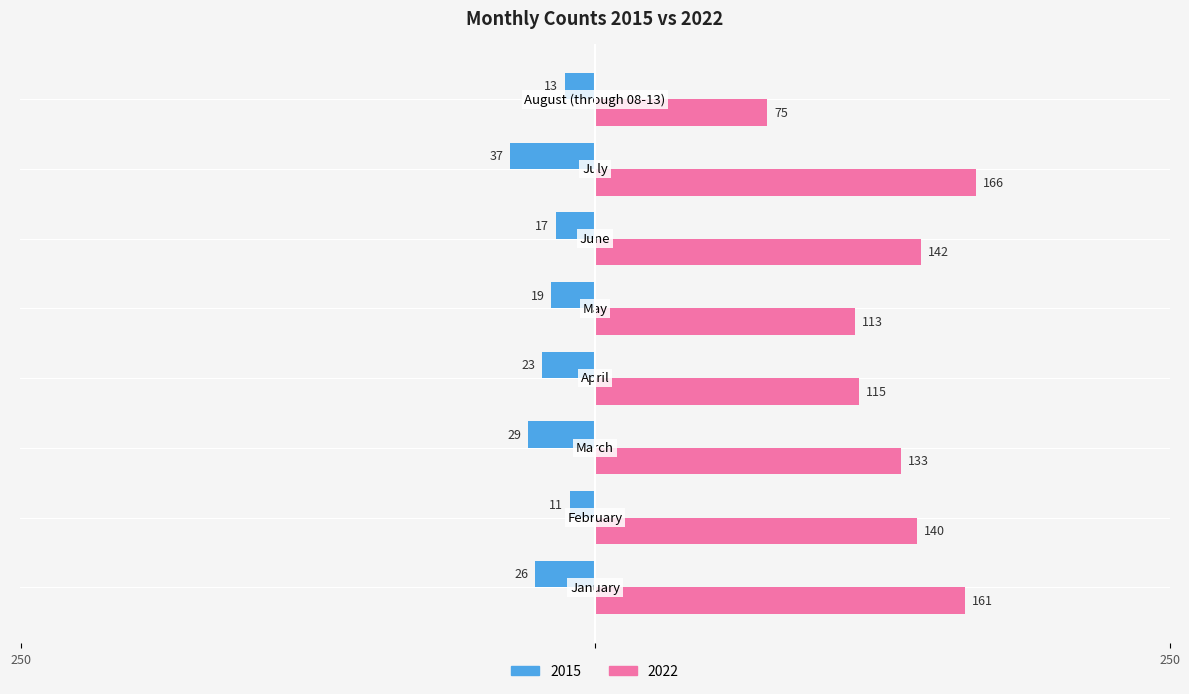

Which series has the largest total across all categories?

2022